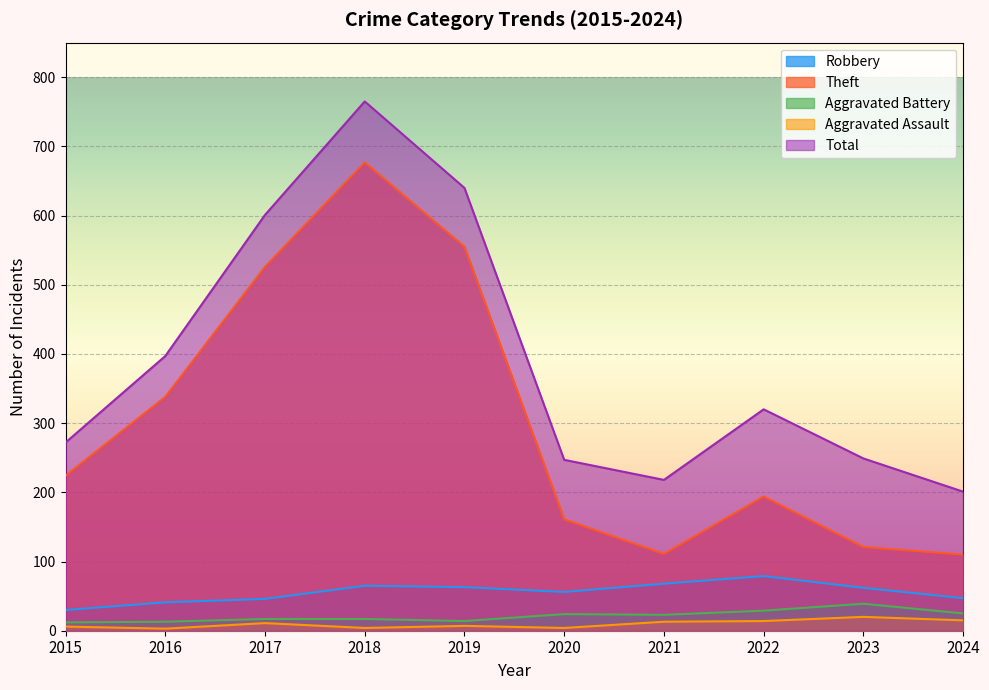

At how many categories does at least one series exceed 680?

1